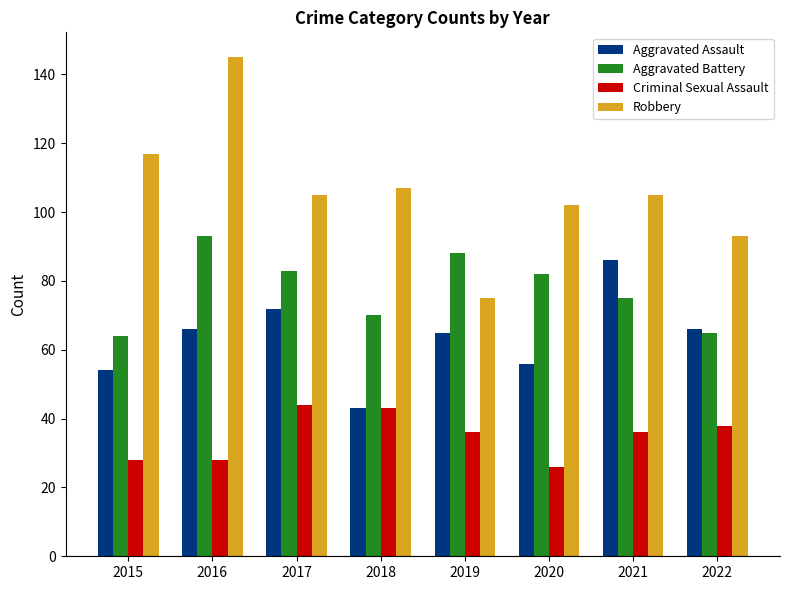

What is the value of the Robbery bar at the 6th from the left?

102